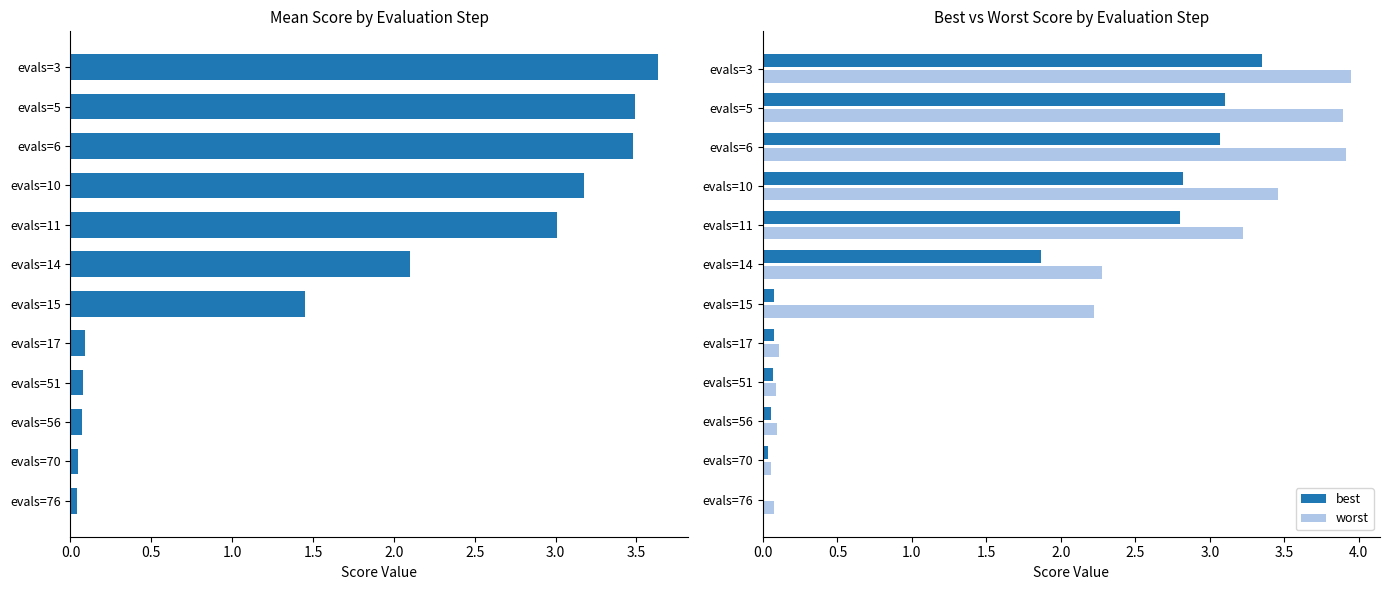

How many distinct data groups are displayed?

3